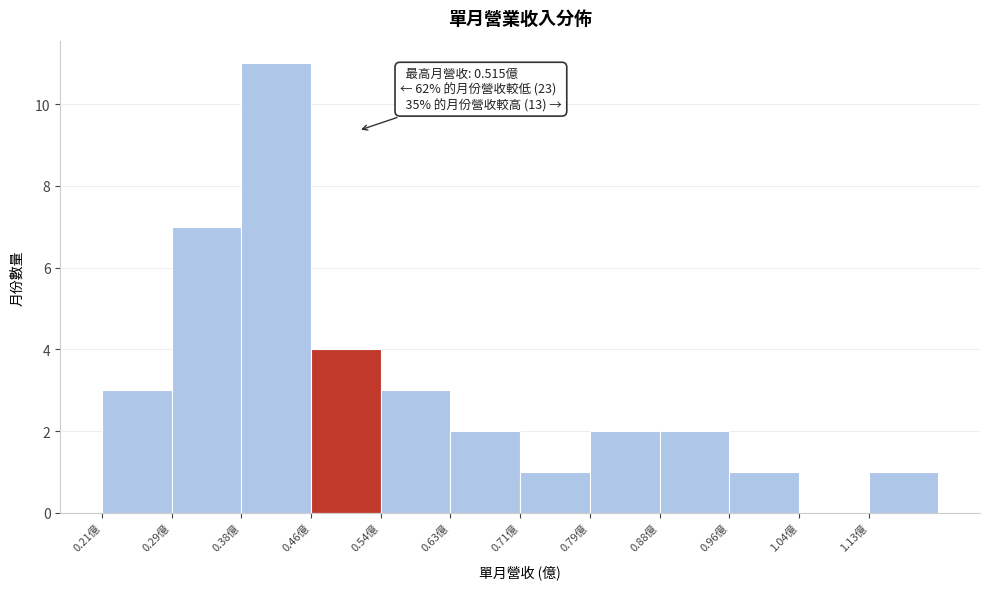

Which range on the x-axis has the tallest bar?

0.38 to 0.46